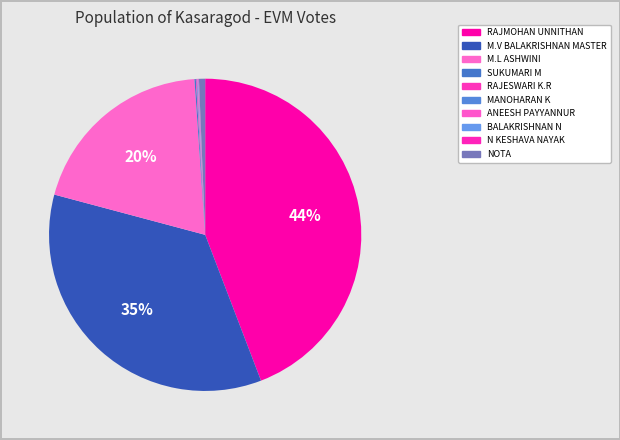

What percentage is NOT represented by RAJESWARI K.R?

99.9%